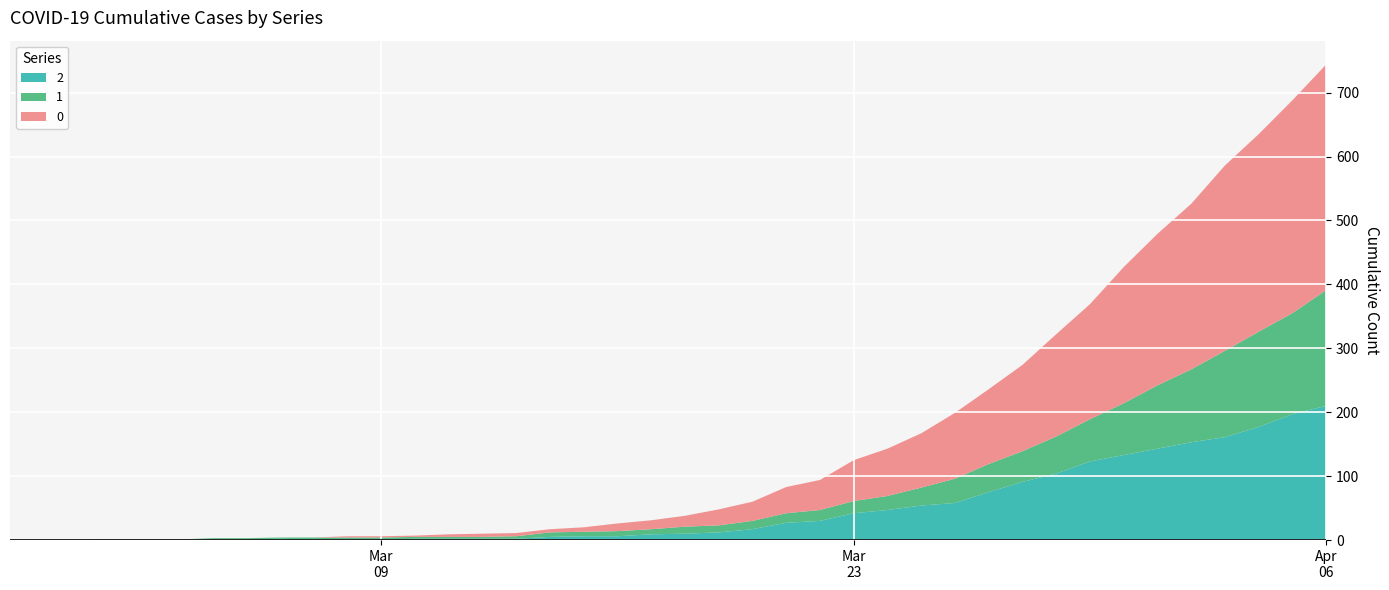

Reading right to left, what are all the values shown in this chart?

0: 353	333	309	290	259	237	213	180	160	135	117	103	85	74	64	47	41	30	25	17	14	12	7	5	5	5	4	2	2	2	0	0	0	0	0	0	0	0	0	0
1: 181	158	149	135	114	99	81	66	58	48	44	38	28	22	19	17	15	13	11	11	8	8	7	7	4	3	3	3	3	3	3	2	2	2	0	0	0	0	0	0
2: 210	197	177	161	153	143	133	123	104	91	75	58	54	47	42	30	27	17	12	10	9	6	6	5	2	2	2	2	1	1	1	2	1	1	1	1	1	0	0	0